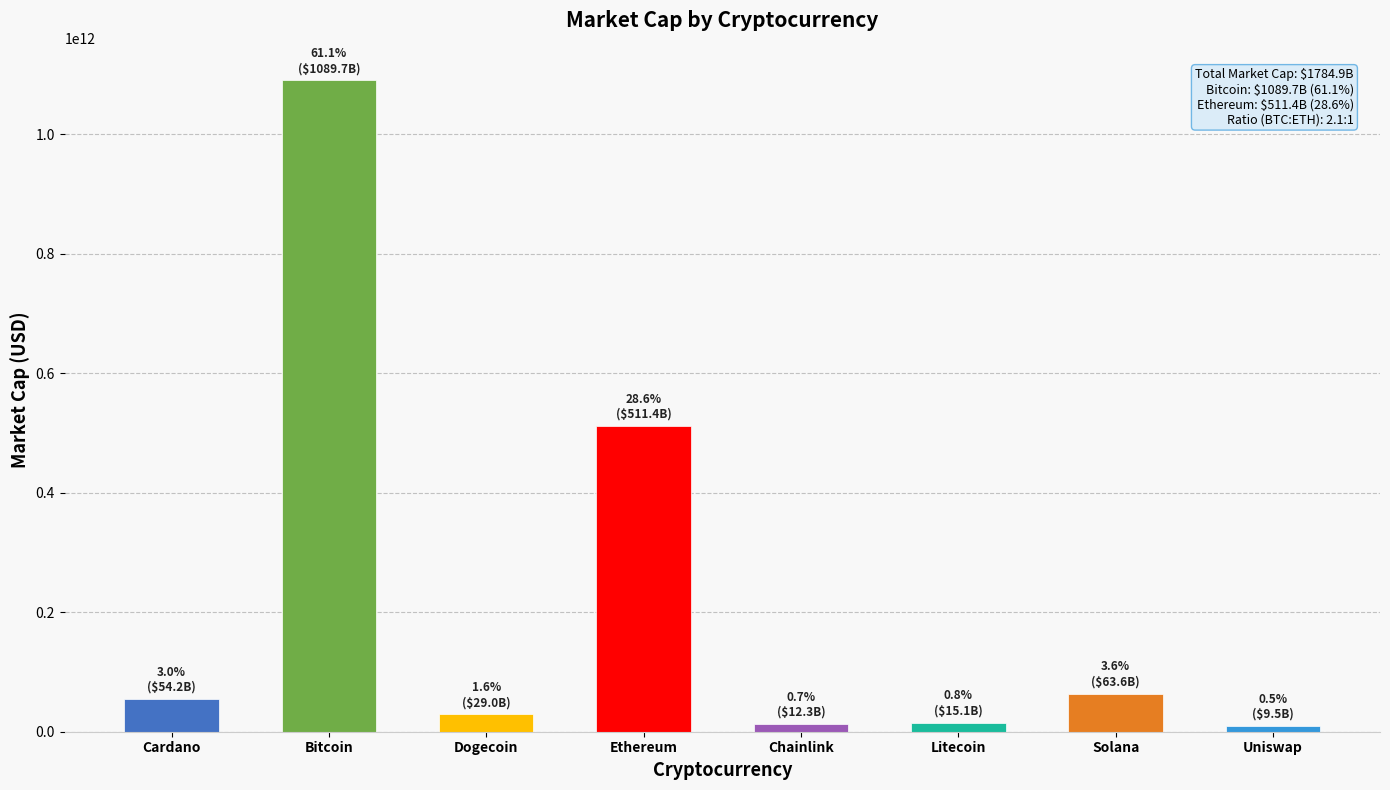

How many data points does each series have?

8